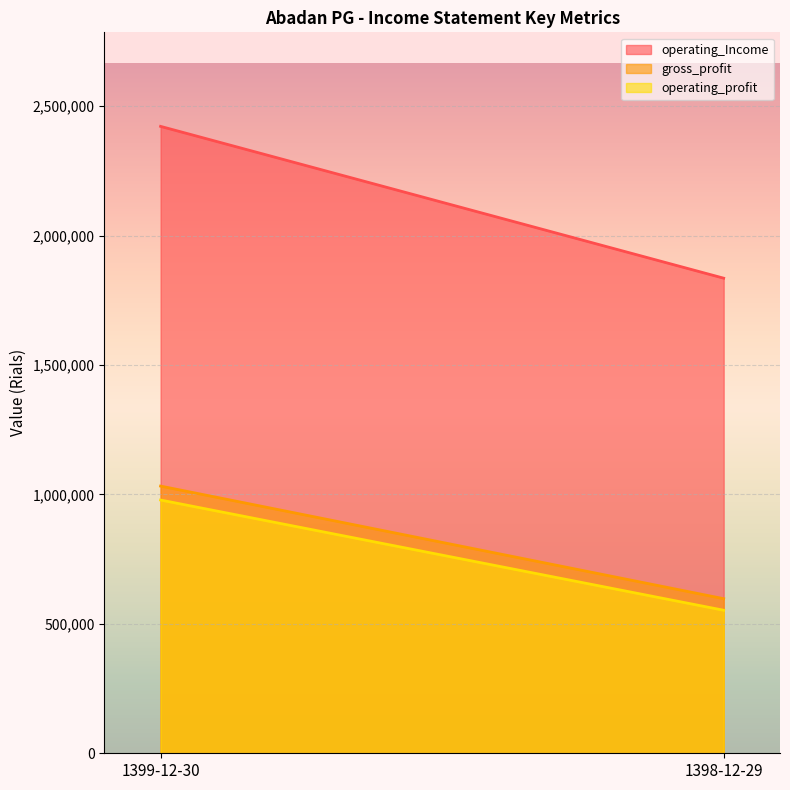

What is the average value of the operating_profit series?

765581